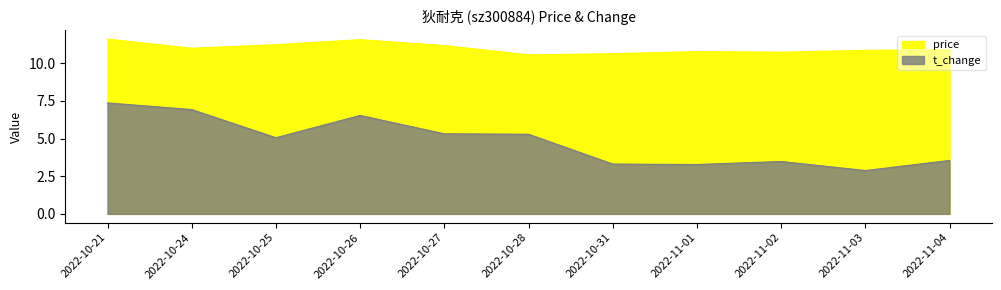

Which series has the largest range (max minus min)?

t_change